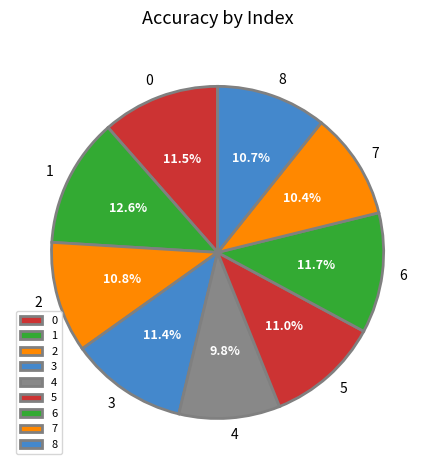

Is there a majority slice in this chart?

No